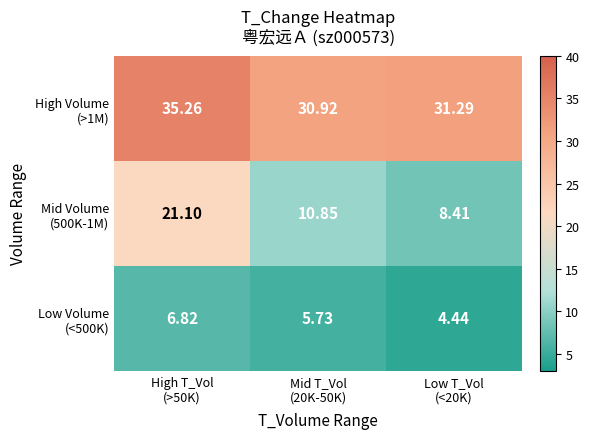

Which series has the widest spread of values?

Mid Volume (500K-1M)